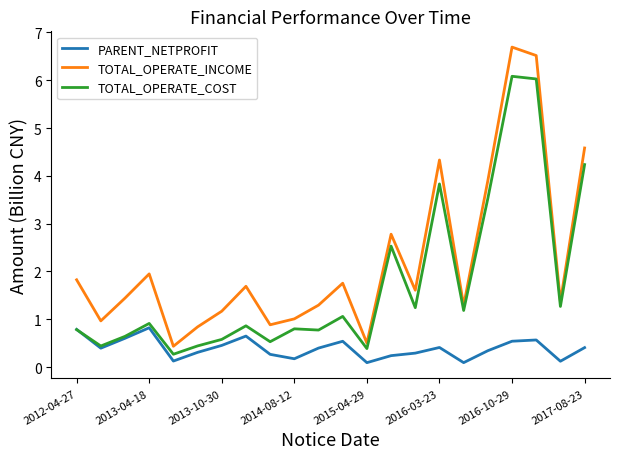

List the series in order of their overall mean, highest first.

TOTAL_OPERATE_INCOME, TOTAL_OPERATE_COST, PARENT_NETPROFIT